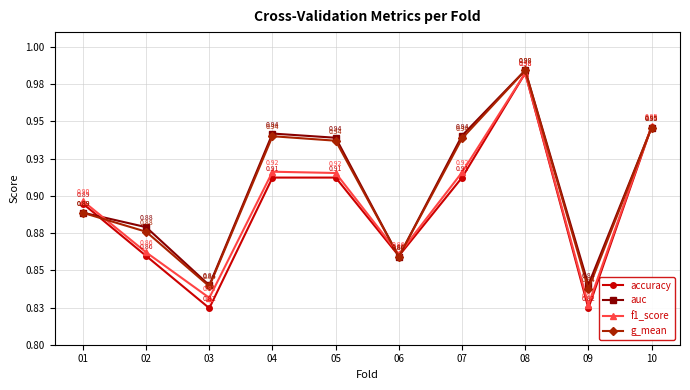

Reading right to left, list all the values displayed in this chart.

accuracy: 0.9	0.8	1.0	0.9	0.9	0.9	0.9	0.8	0.9	0.9
auc: 0.9	0.8	1.0	0.9	0.9	0.9	0.9	0.8	0.9	0.9
f1_score: 0.9	0.8	1.0	0.9	0.9	0.9	0.9	0.8	0.9	0.9
g_mean: 0.9	0.8	1.0	0.9	0.9	0.9	0.9	0.8	0.9	0.9